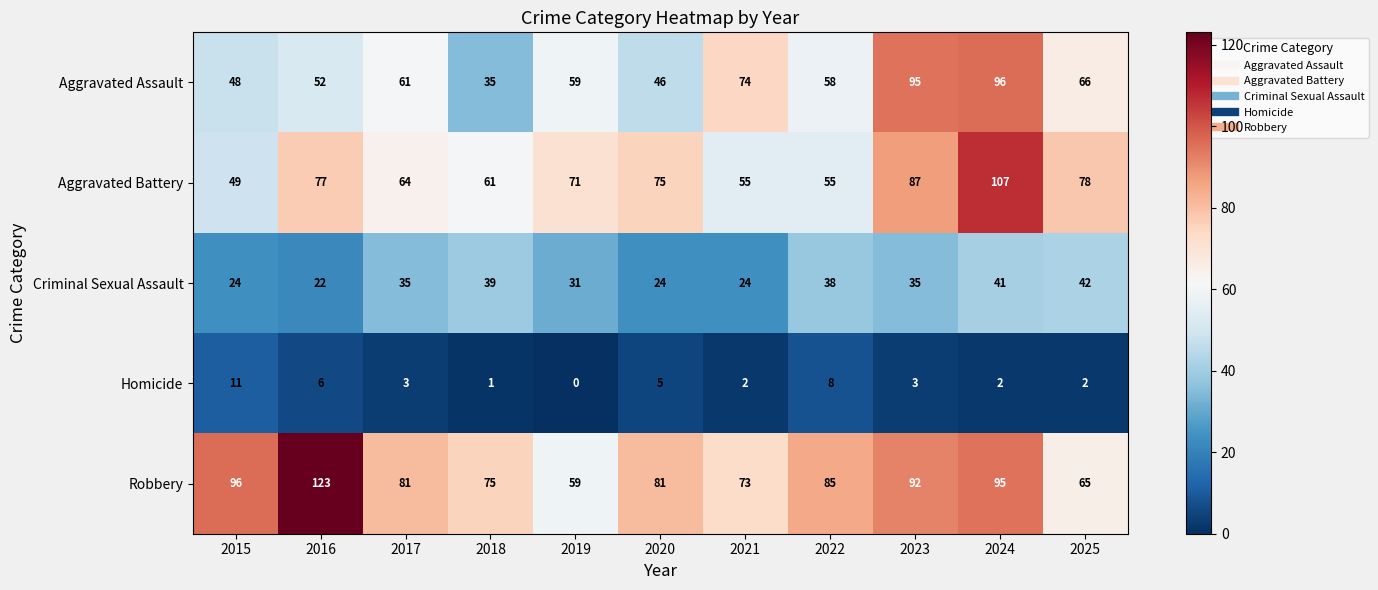

Which label corresponds to the largest value in the chart?

2016